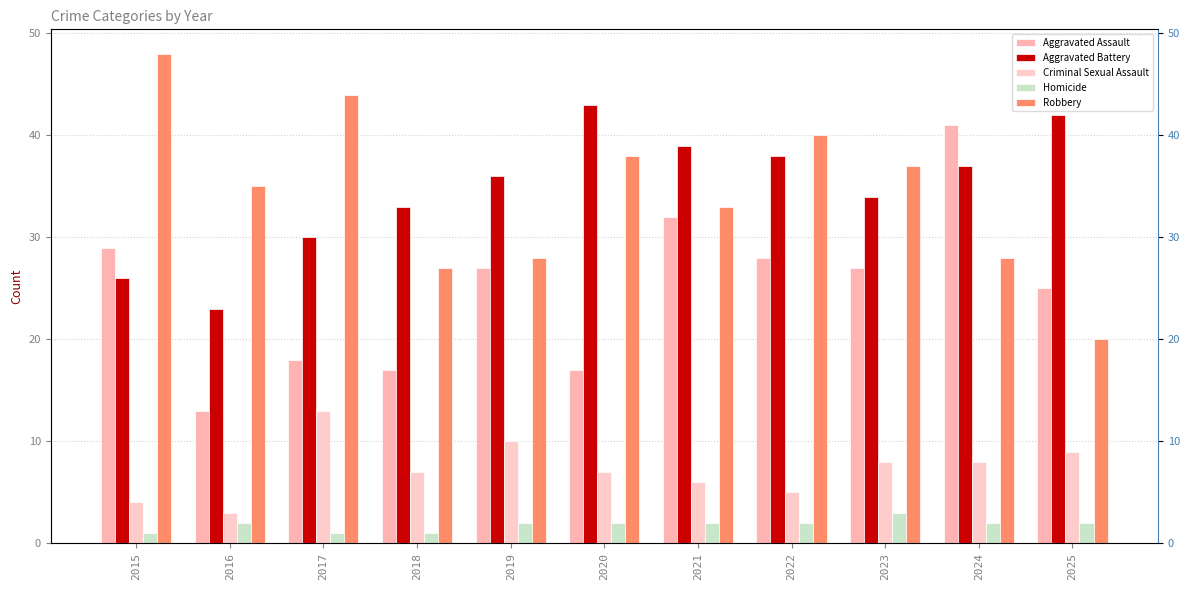

Between 2020 and 2019, which is larger?

2019